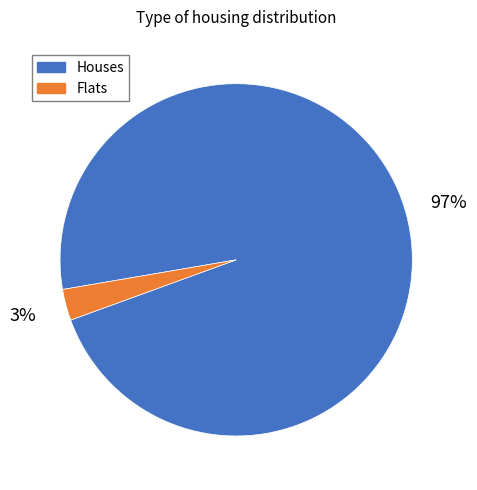

Do Flats and Houses together represent more than half of the pie?

Yes